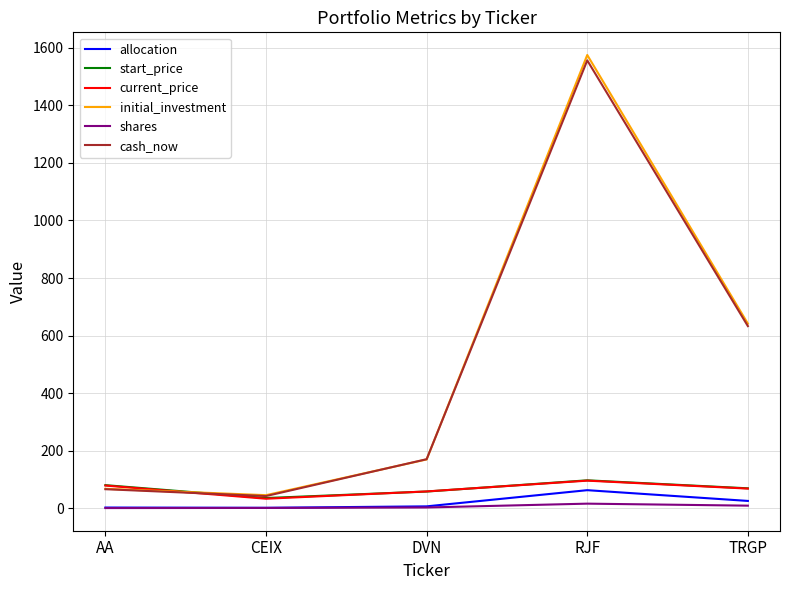

At how many categories does at least one series exceed 453?

2